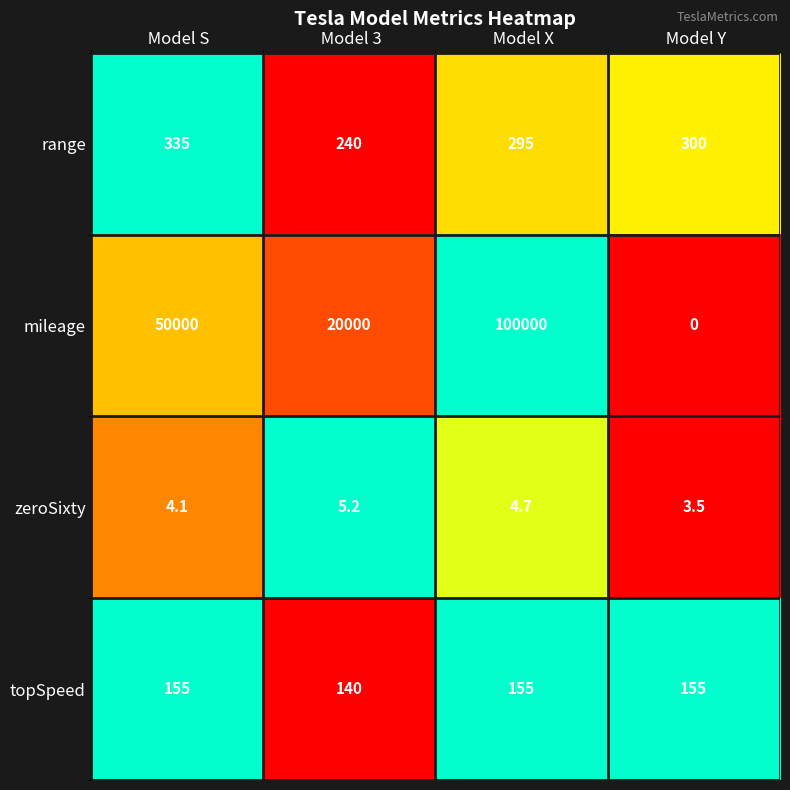

At how many categories does at least one series exceed 0?

4